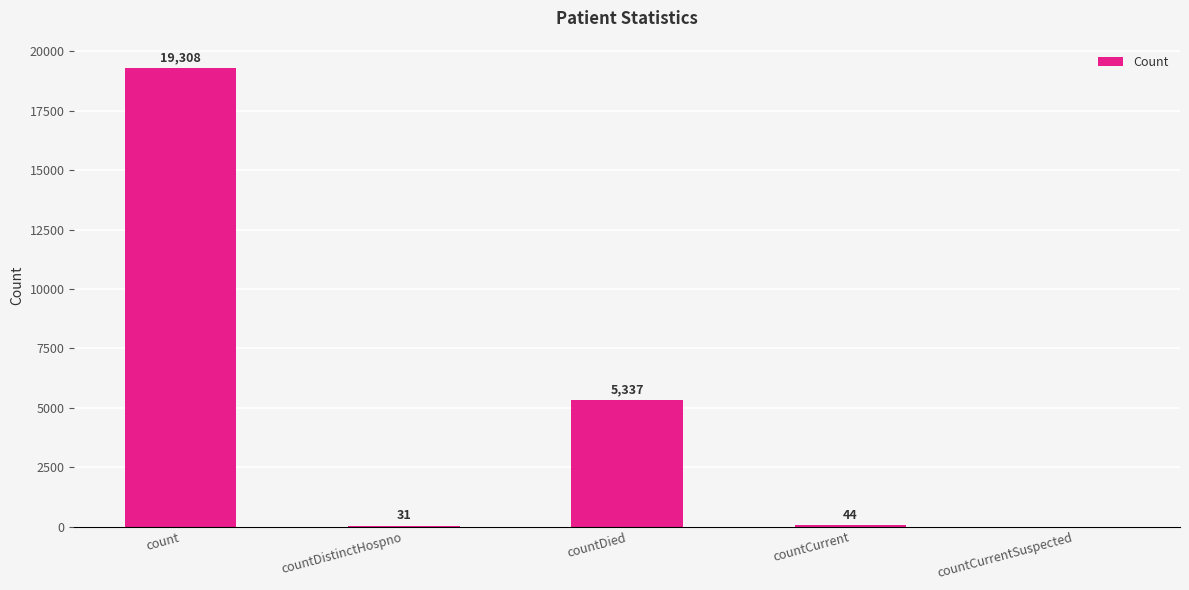

What is the change in value from countDied to countCurrentSuspected?

-5337